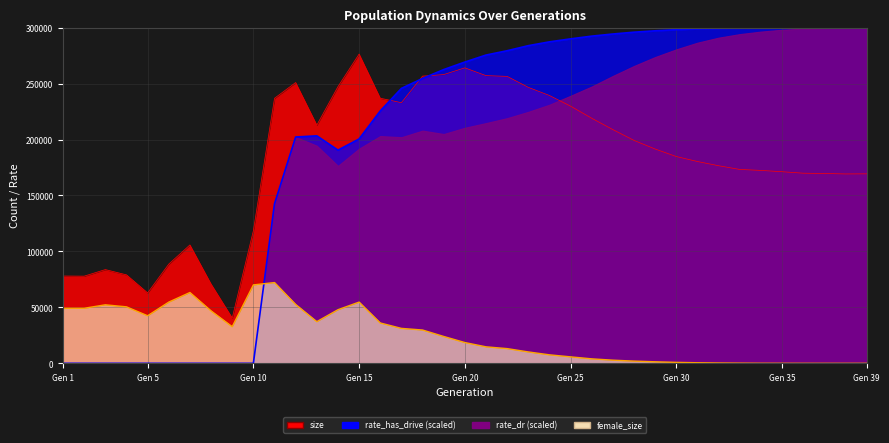

What is the approximate value of size at 26?

219034.0